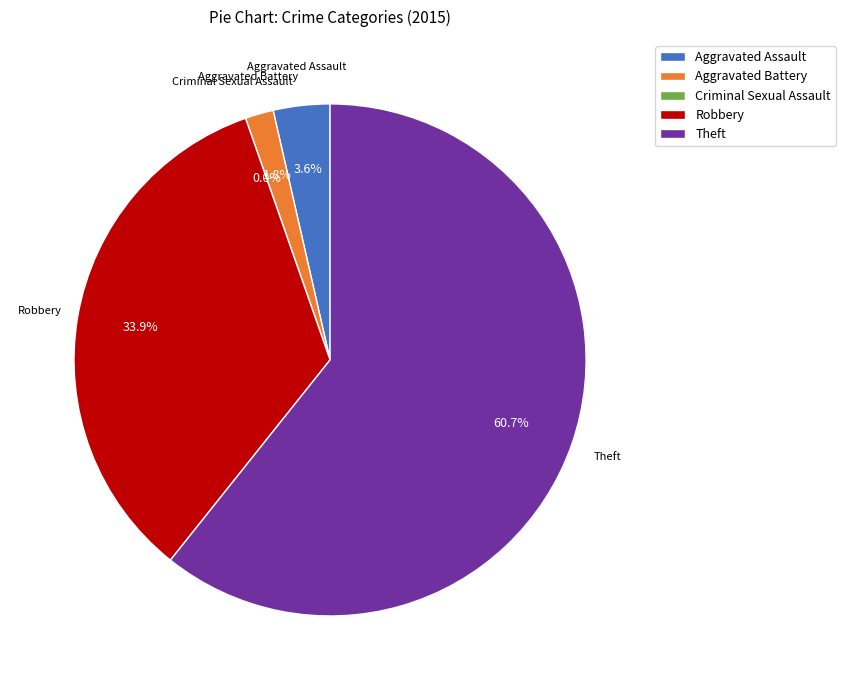

Rank the categories by value from highest to lowest.

Theft, Robbery, Aggravated Assault, Aggravated Battery, Criminal Sexual Assault